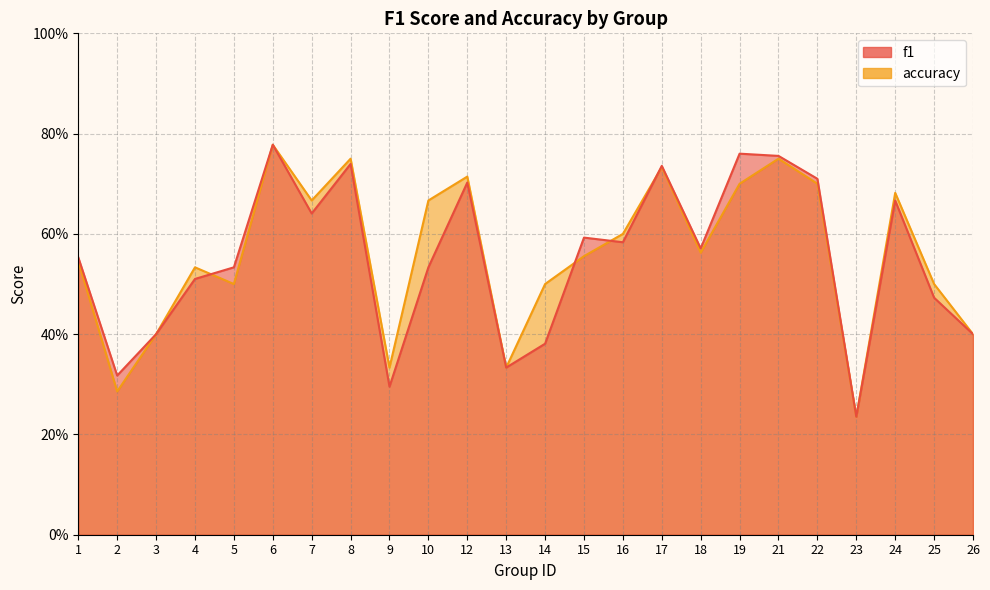

Reading left to right, what are all the values shown in this chart?

f1: 0.6	0.3	0.4	0.5	0.5	0.8	0.6	0.7	0.3	0.5	0.7	0.3	0.4	0.6	0.6	0.7	0.6	0.8	0.8	0.7	0.2	0.7	0.5	0.4
accuracy: 0.5	0.3	0.4	0.5	0.5	0.8	0.7	0.8	0.3	0.7	0.7	0.3	0.5	0.6	0.6	0.7	0.6	0.7	0.8	0.7	0.2	0.7	0.5	0.4